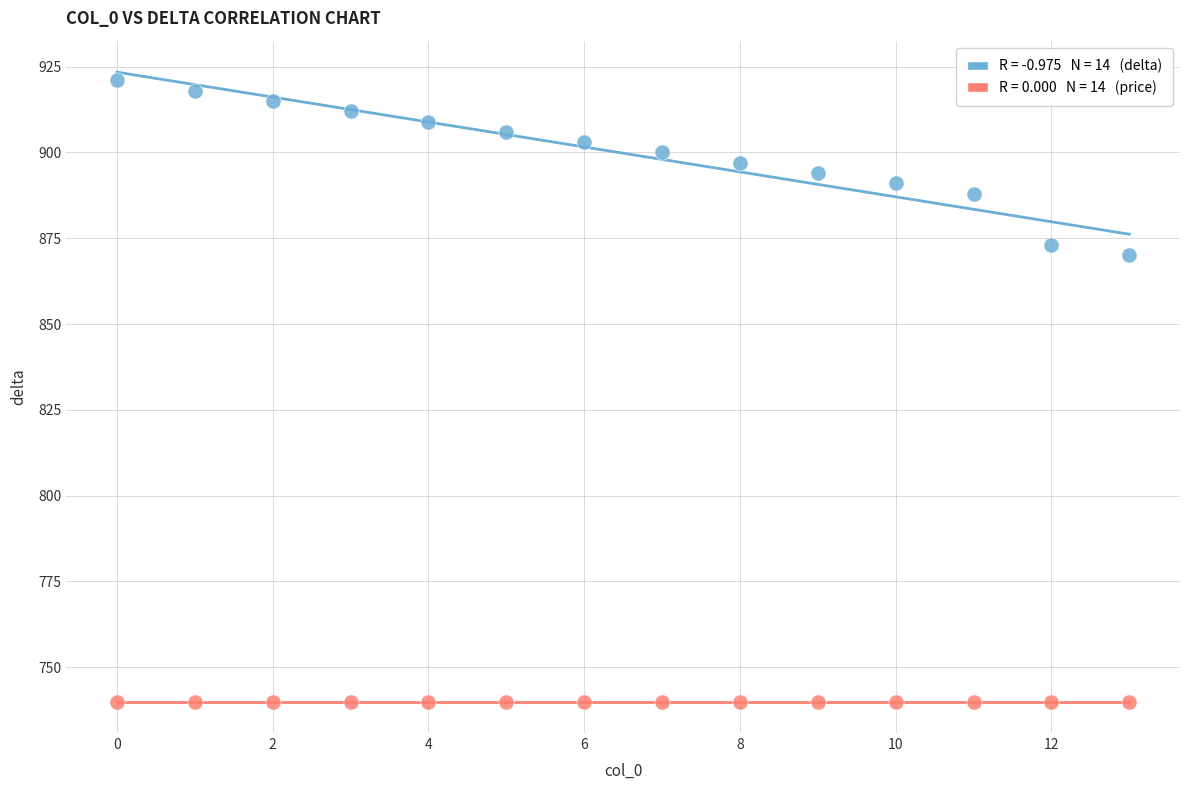

Across all series, what Y value is closest to 830?

870